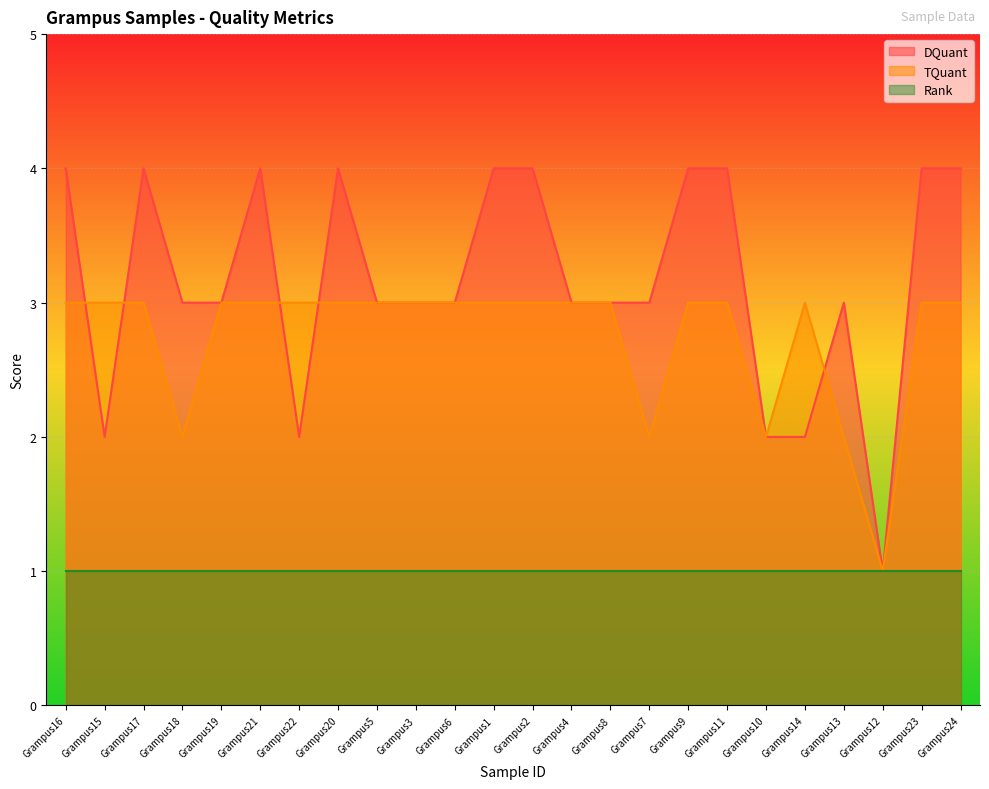

What is the label of the 18th point from the left?

Grampus11